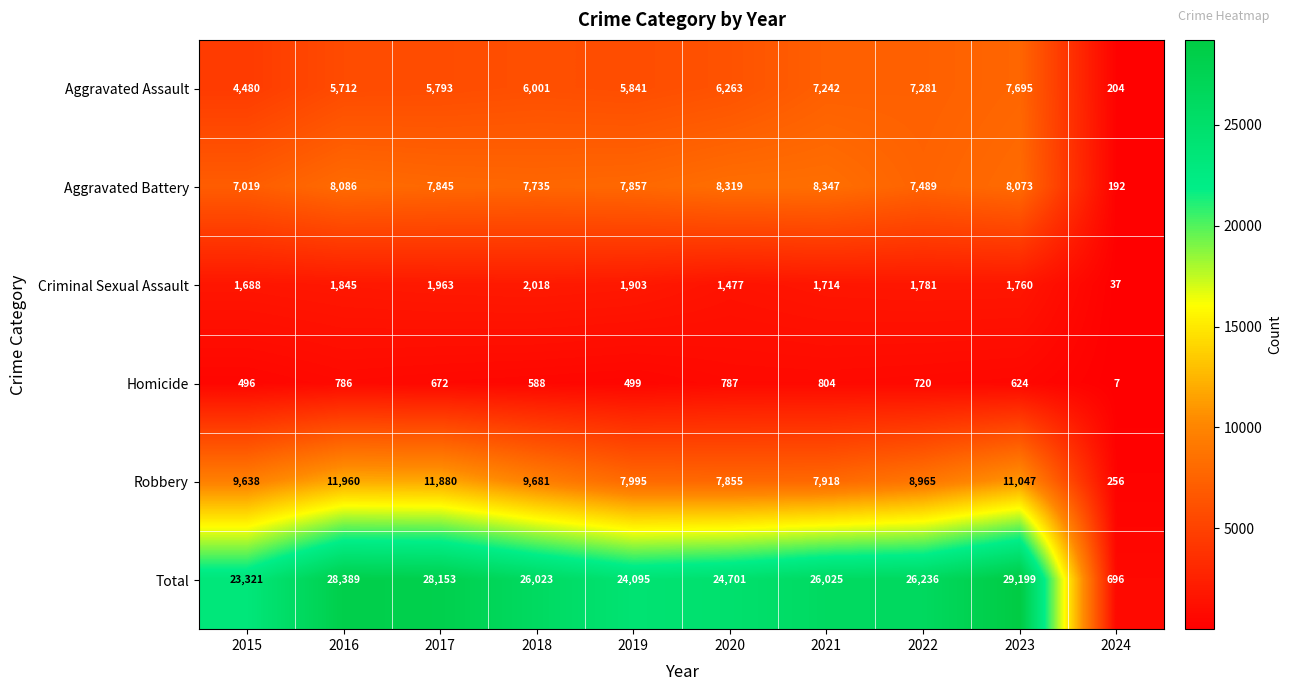

At which category is the sum across all series the highest?

2023